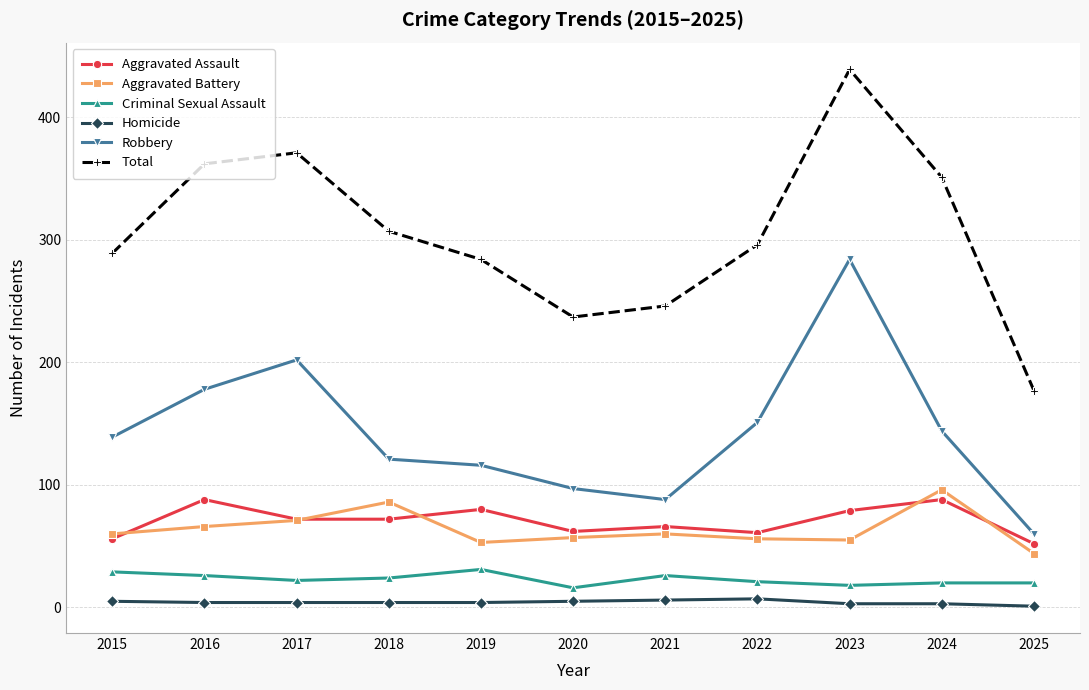

At which category is the sum across all series the highest?

2023